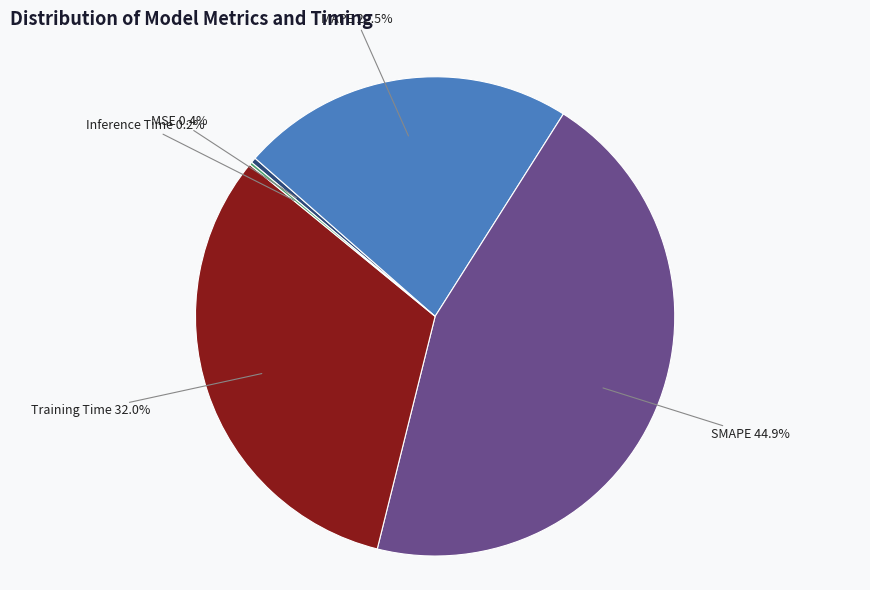

To the nearest percent, what is the average slice percentage?

20%